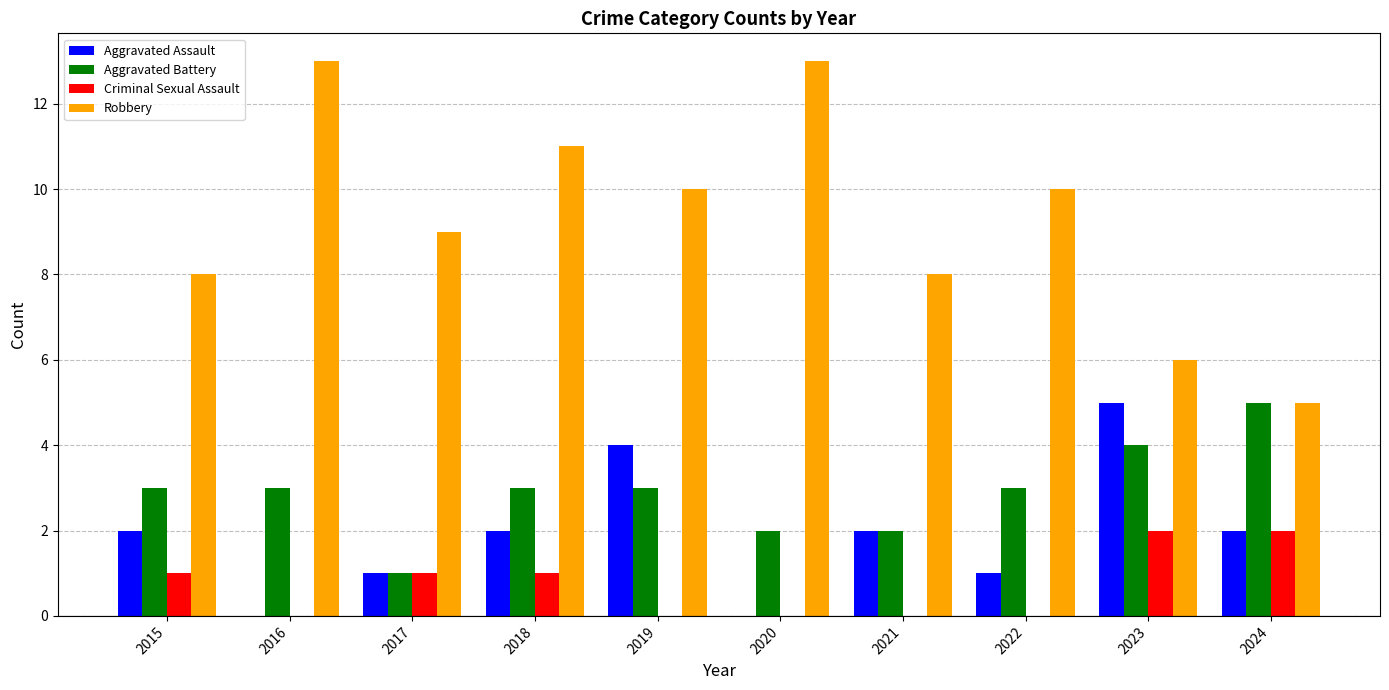

Which series changed the most between 2016 and 2023?

Robbery